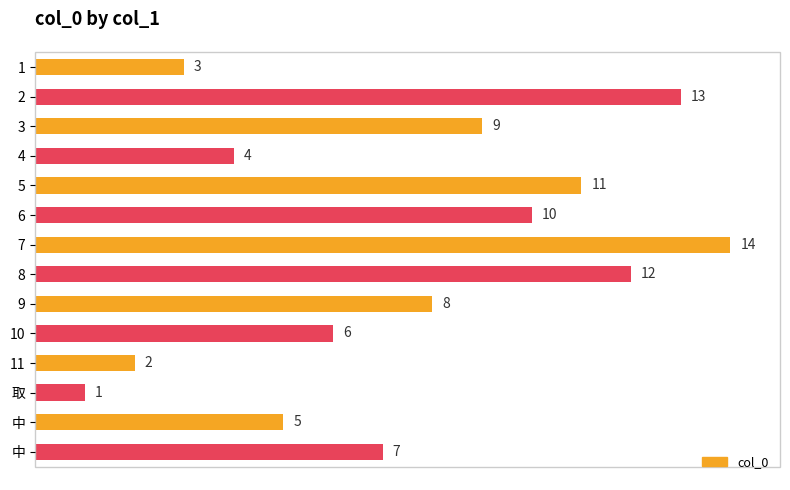

How many data points are less than 8?

7